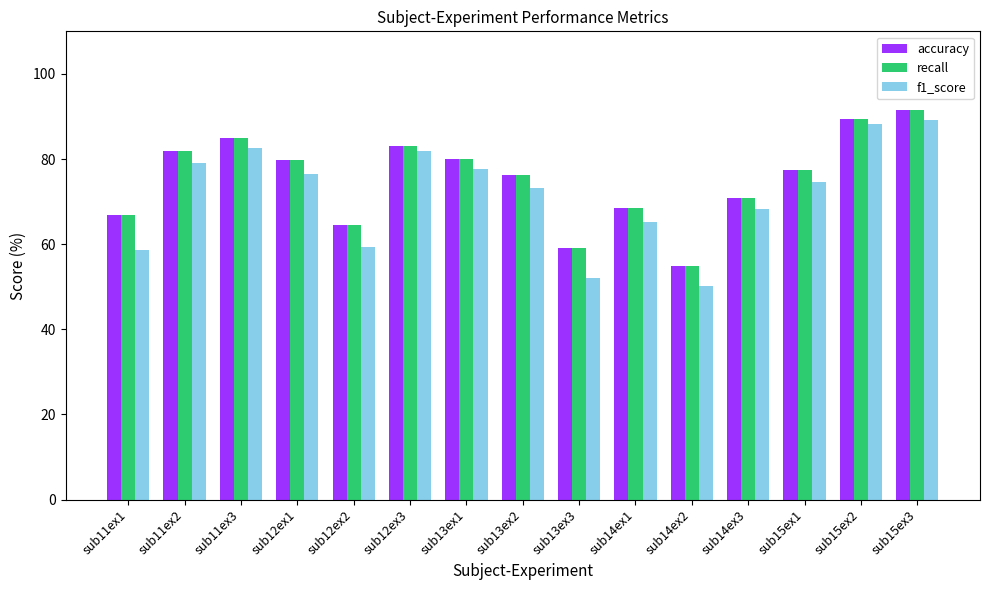

What is the difference between the second highest and second lowest values in the f1_score series?

36.2